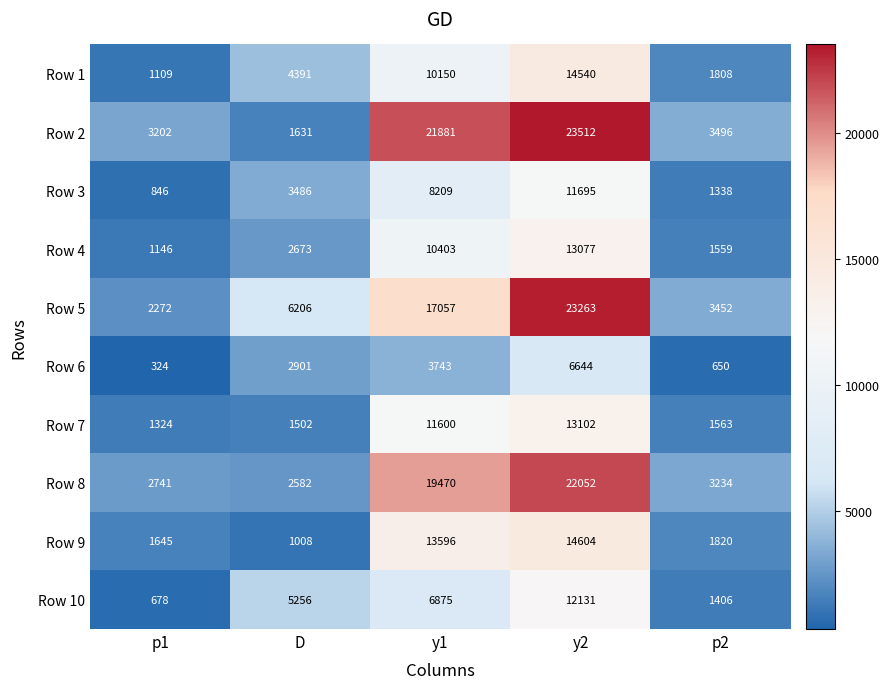

What is the sum of the Row 6 values at D and p1?

3225